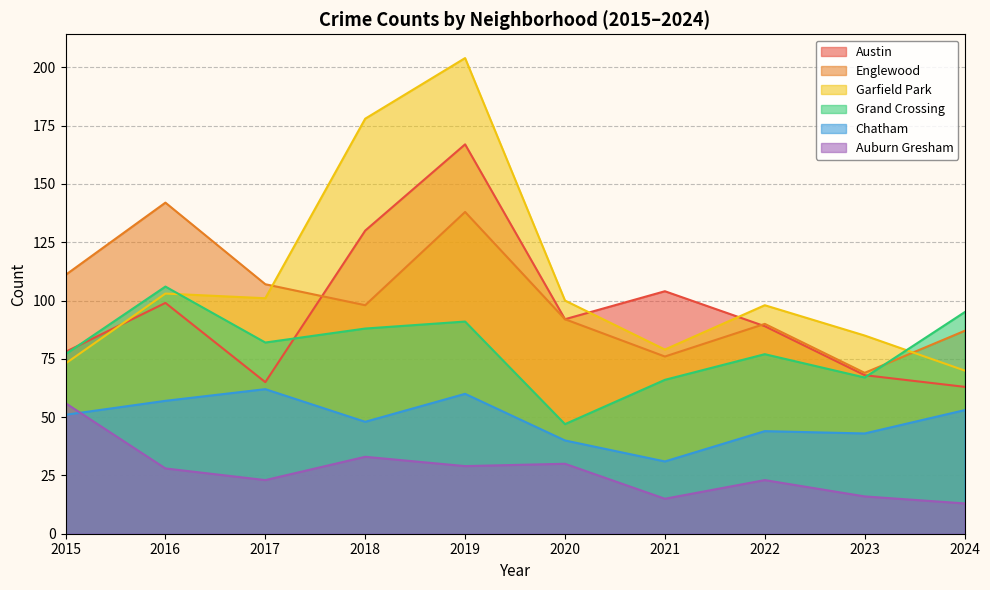

What is the difference between the Chatham values at 2021 and 2015?

20